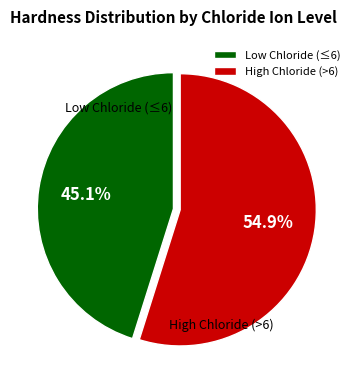

Do Low Chloride (≤6) and High Chloride (>6) together represent more than half of the pie?

Yes